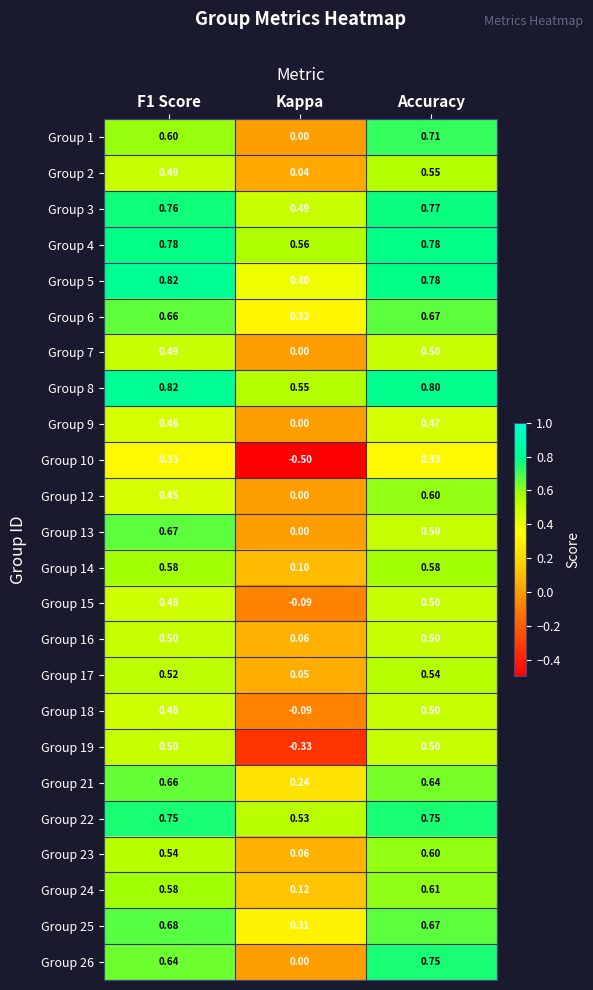

What is the total value across all series at F1 Score?

14.2